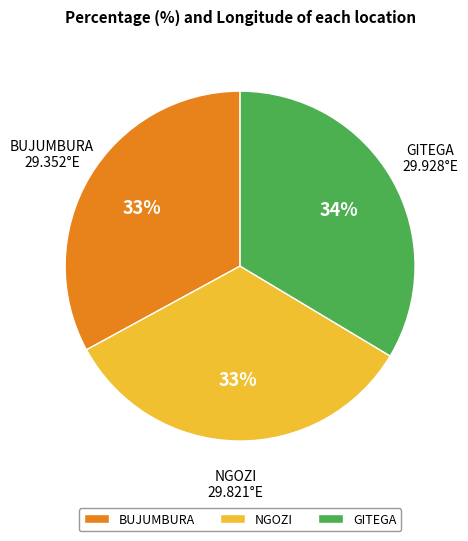

To the nearest percent, what is the combined percentage of GITEGA and NGOZI?

67%